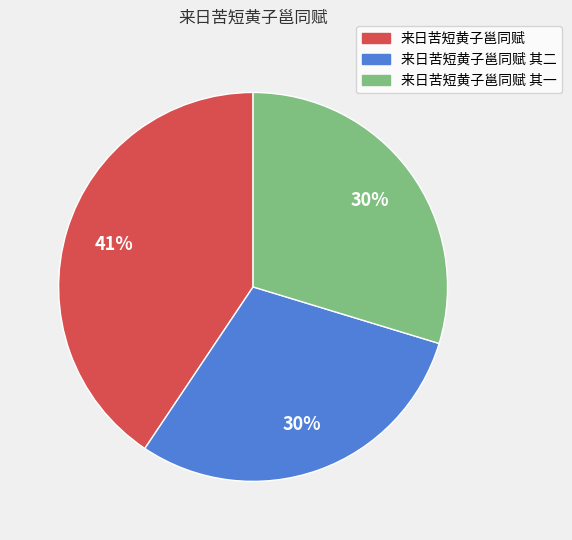

Does any single category account for the majority?

No